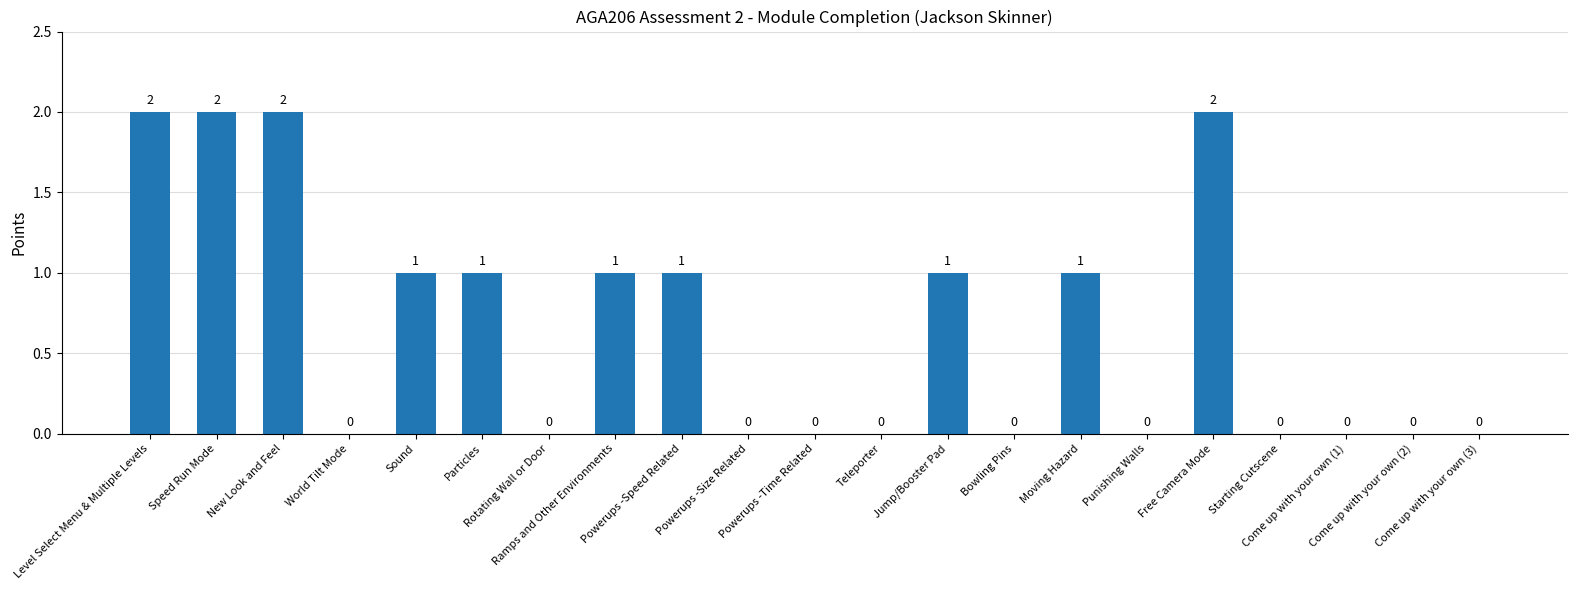

What is the change in value from Punishing Walls to Free Camera Mode?

+2